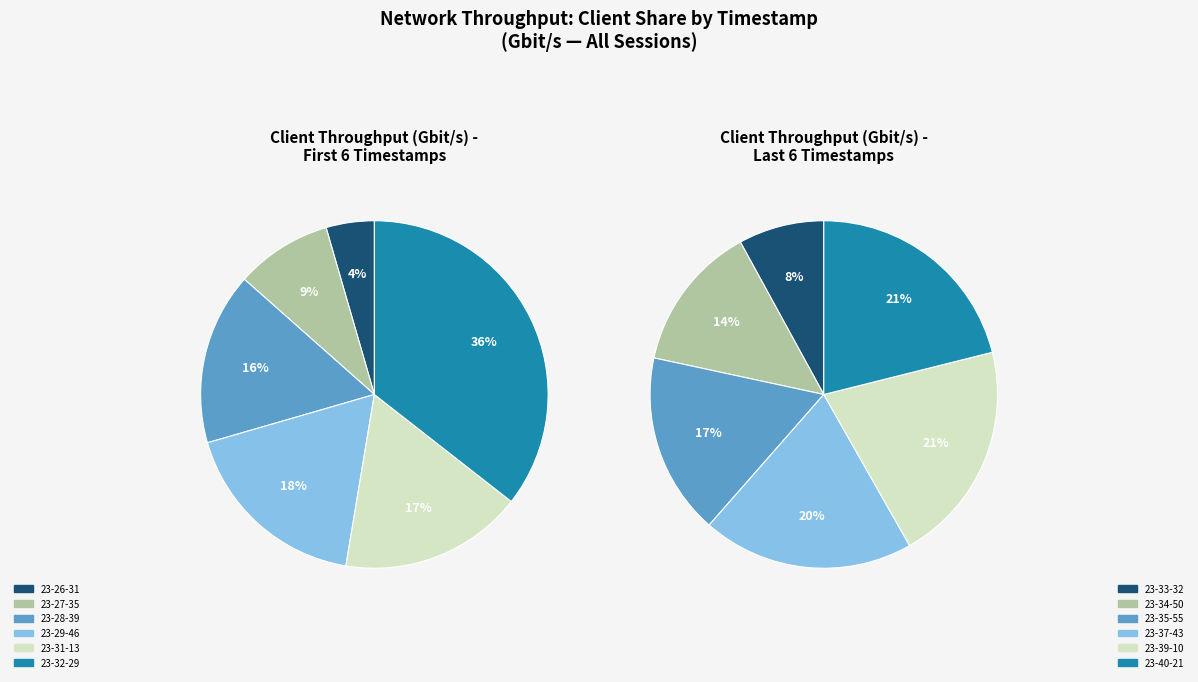

Count the number of slices in the pie.

12